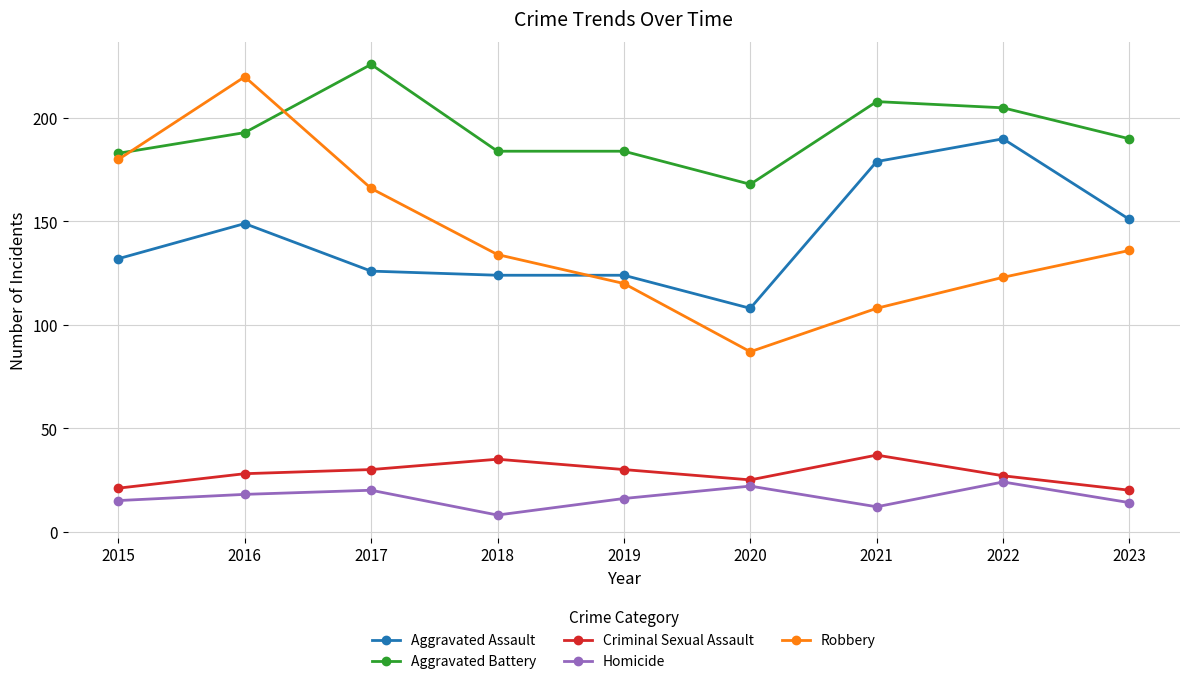

At how many categories does at least one series exceed 82?

9